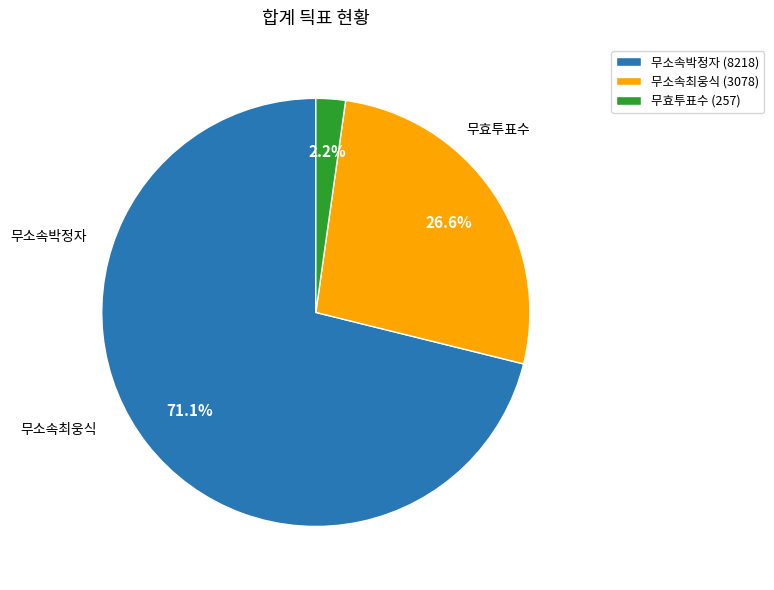

Which has a higher value, 무소속최웅식 or 무소속박정자?

무소속박정자